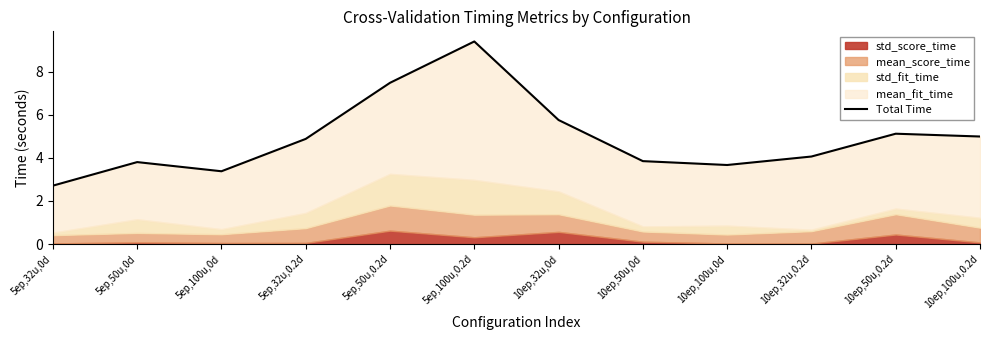

Rank the categories by value from highest to lowest.

5ep,100u,0.2d, 5ep,50u,0.2d, 10ep,32u,0d, 10ep,50u,0.2d, 10ep,100u,0.2d, 5ep,32u,0.2d, 10ep,32u,0.2d, 10ep,50u,0d, 5ep,50u,0d, 10ep,100u,0d, 5ep,100u,0d, 5ep,32u,0d